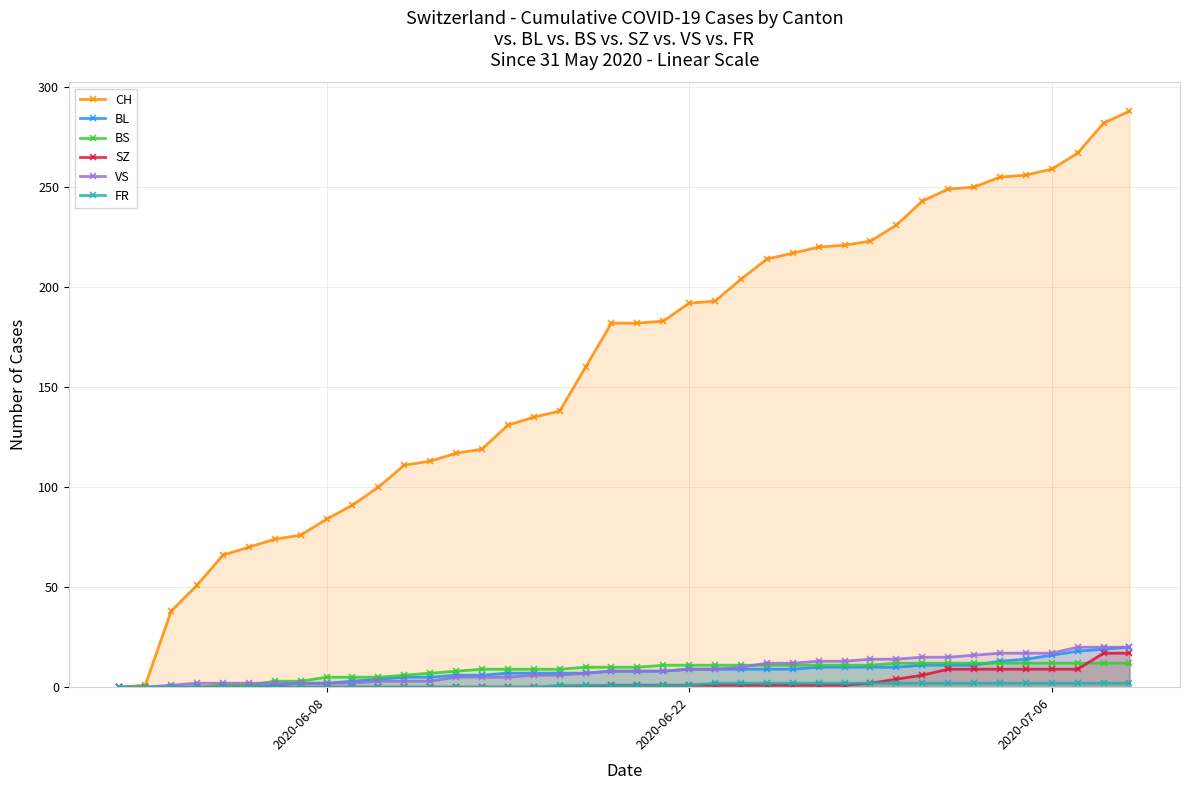

Reading right to left, extract all data points from this chart.

CH: 288	282	267	259	256	255	250	249	243	231	223	221	220	217	214	204	193	192	183	182	182	160	138	135	131	119	117	113	111	100	91	84	76	74	70	66	51	38	1	0
BL: 20	19	18	16	14	13	11	11	11	10	10	10	10	9	9	9	9	9	8	8	8	7	7	7	7	6	6	5	5	4	3	2	2	1	0	0	0	0	0	0
BS: 12	12	12	12	12	12	12	12	12	12	11	11	11	11	11	11	11	11	11	10	10	10	9	9	9	9	8	7	6	5	5	5	3	3	1	1	0	0	0	0
SZ: 17	17	9	9	9	9	9	9	6	4	2	1	1	1	1	1	1	1	1	1	1	0	0	0	0	0	0	0	0	0	0	0	0	0	0	0	0	0	0	0
VS: 20	20	20	17	17	17	16	15	15	14	14	13	13	12	12	10	9	9	8	8	8	7	6	6	5	5	5	3	3	3	2	2	2	2	2	2	2	1	0	0
FR: 2	2	2	2	2	2	2	2	2	2	2	2	2	2	2	2	2	1	1	1	1	1	1	0	0	0	0	0	0	0	0	0	0	0	0	0	0	0	0	0